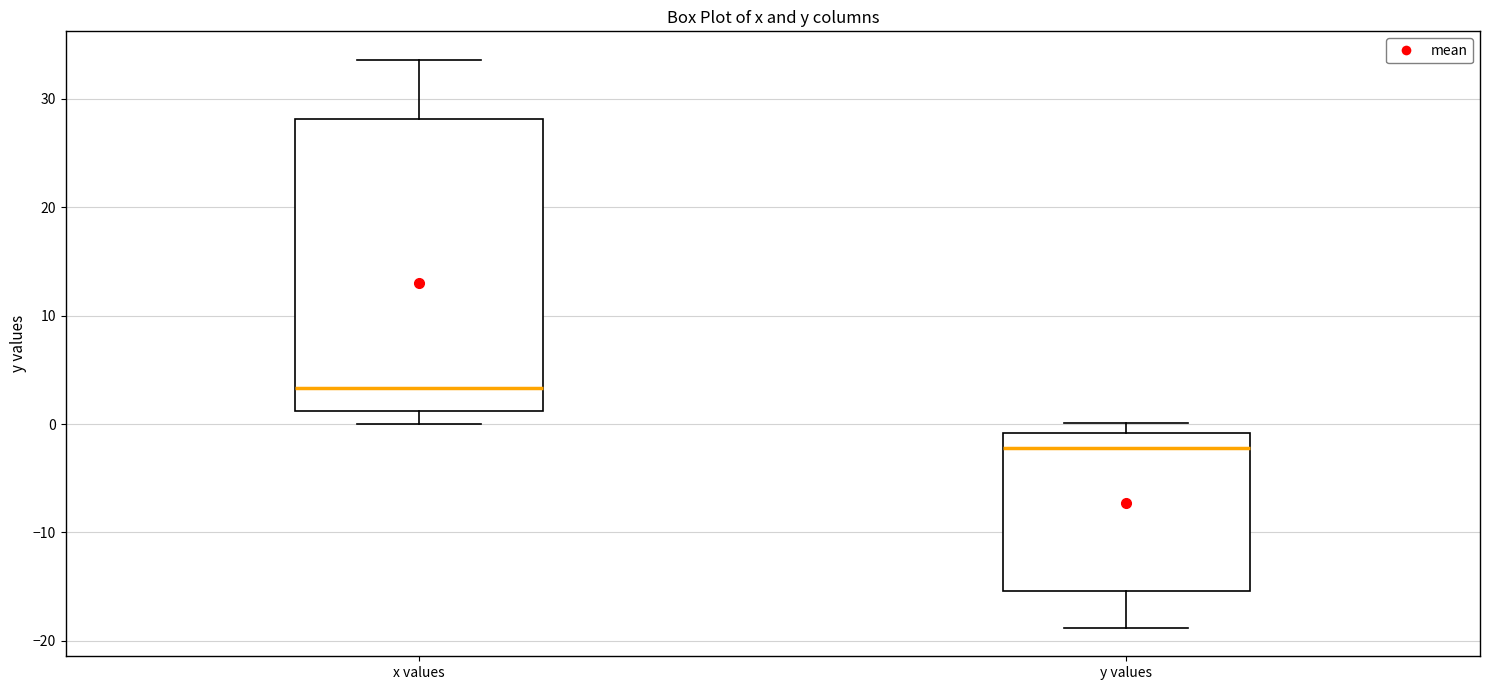

Which box has the highest median line?

x values